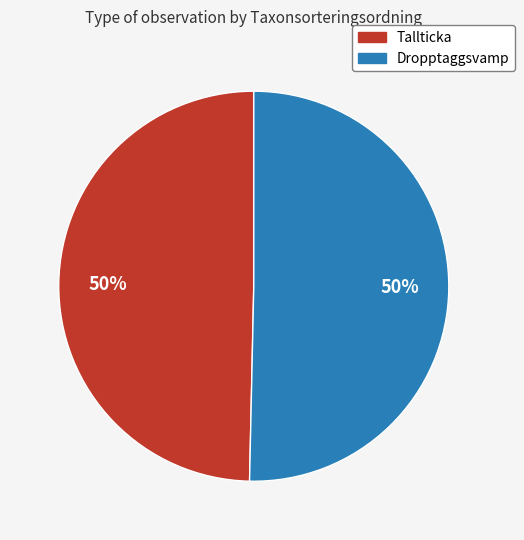

Approximately how many times larger is the value at Dropptaggsvamp compared to Tallticka?

1.0